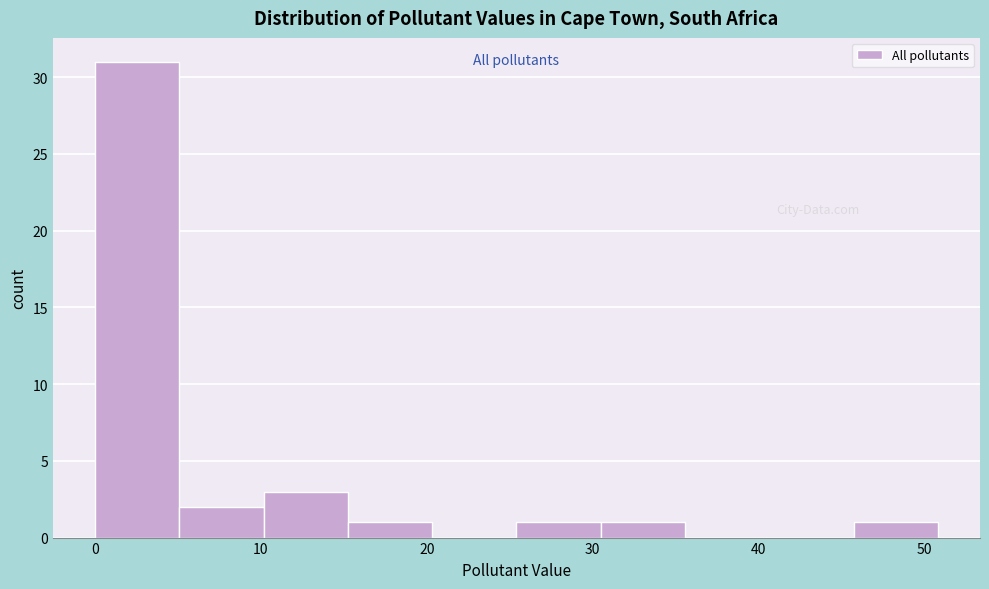

Which range on the x-axis has the tallest bar?

0 to 5